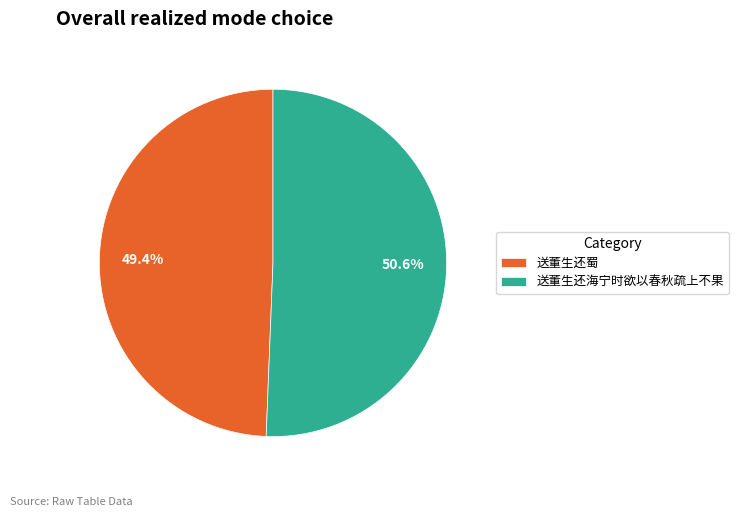

Approximately how many times larger is the value at 送董生还海宁时欲以春秋疏上不果 compared to 送董生还蜀?

1.0